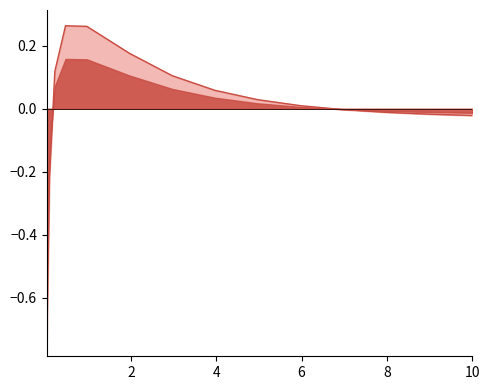

Reading right to left, what are all the values shown in this chart?

-0.0	-0.0	-0.0	-0.0	-0.0	0.0	0.0	0.1	0.1	0.2	0.3	0.3	0.1	-0.2	-0.7